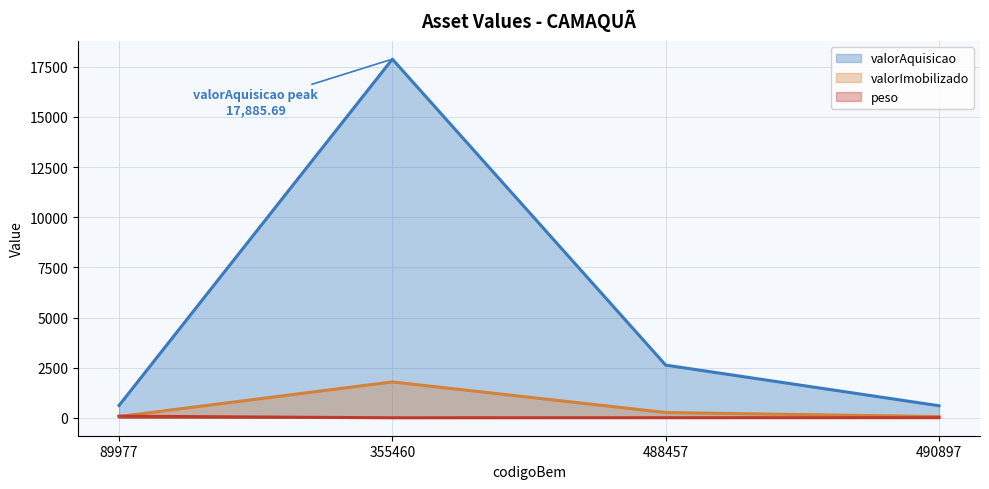

True or false: valorImobilizado (line) and peso (line) intersect in this chart.

True